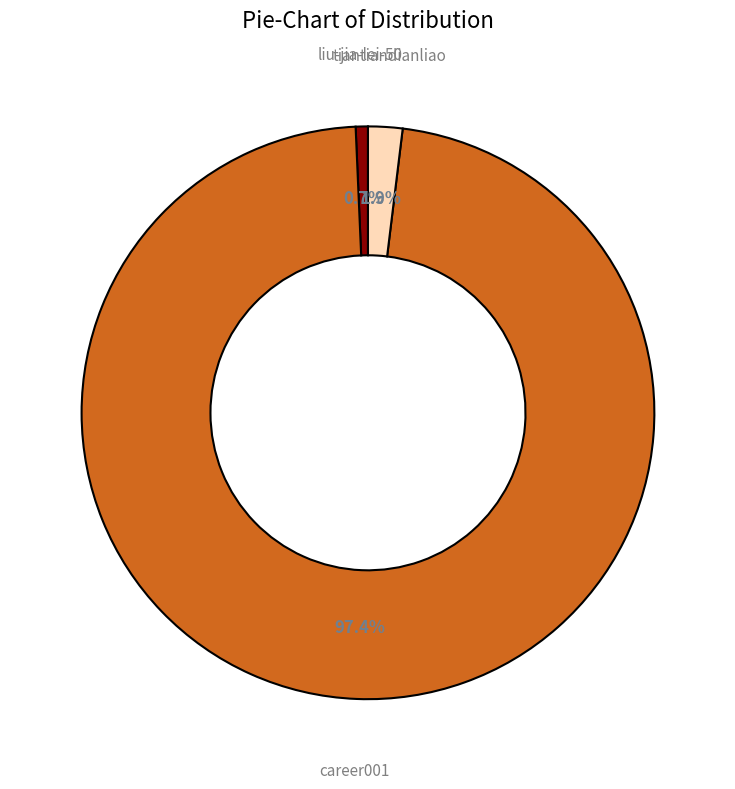

To the nearest percent, what is the difference between the liu-jia-lei-50 and tiantiandianliao slice percentages?

1%